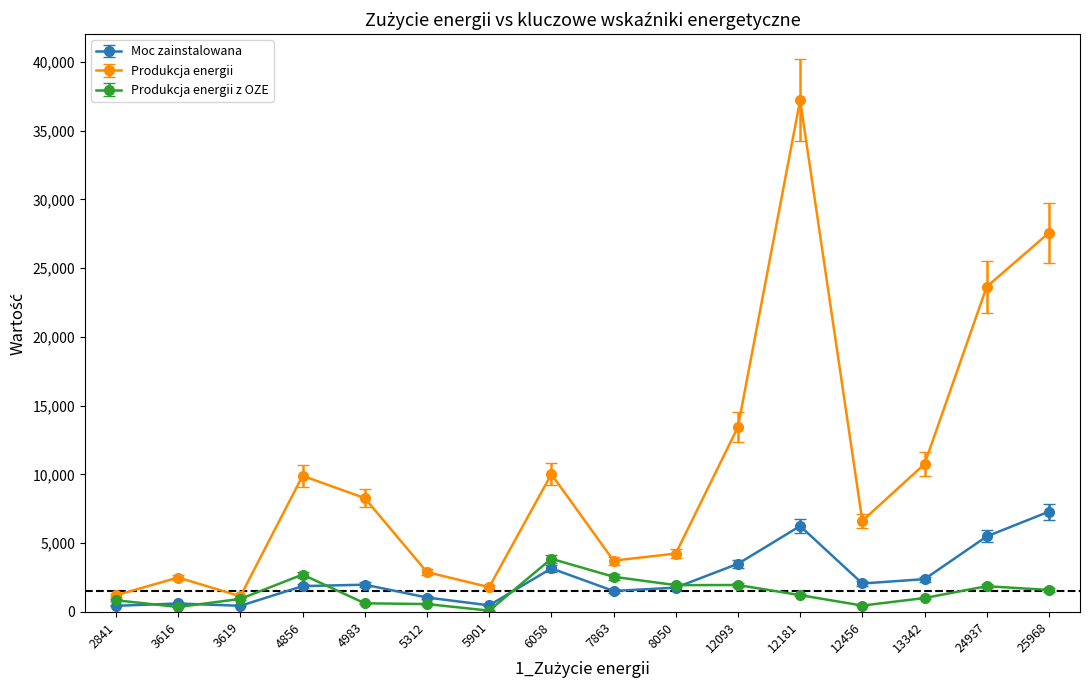

How many data points in Moc zainstalowana are less than 1983?

8